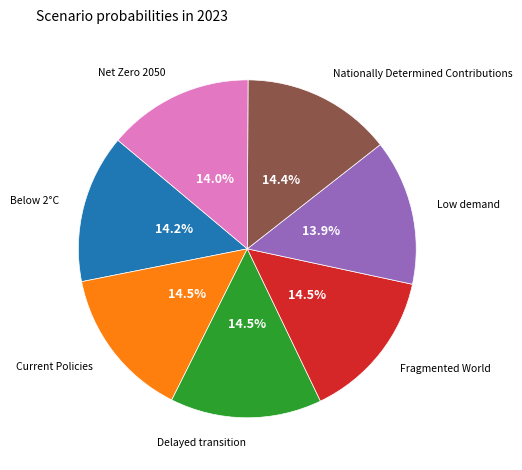

Is there a majority slice in this chart?

No